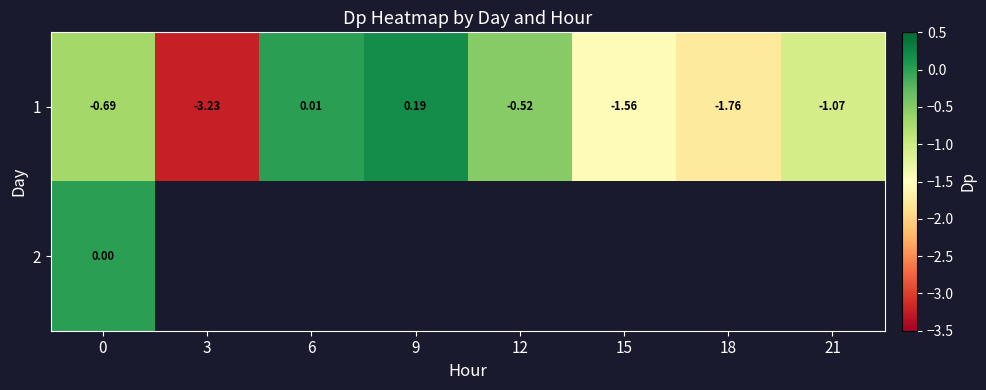

True or false: 1 has a value of -1.1 at 21.

True